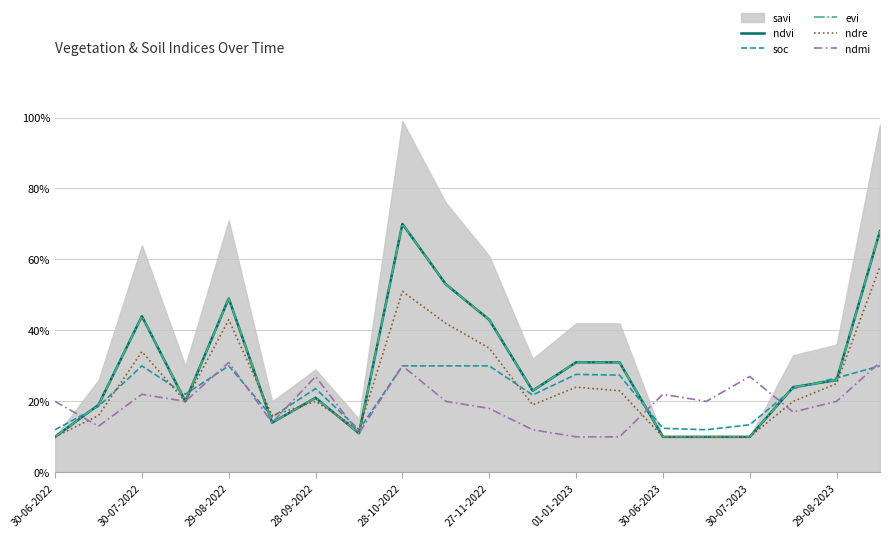

Is it true that ndre equals 0.6 at 19?

True